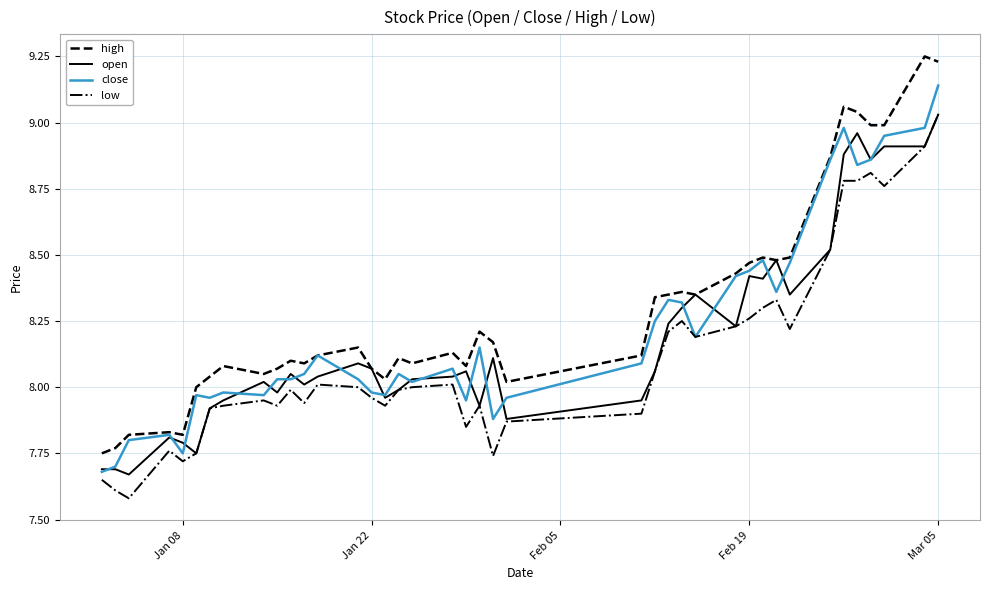

What is the sum of all high values?

331.9